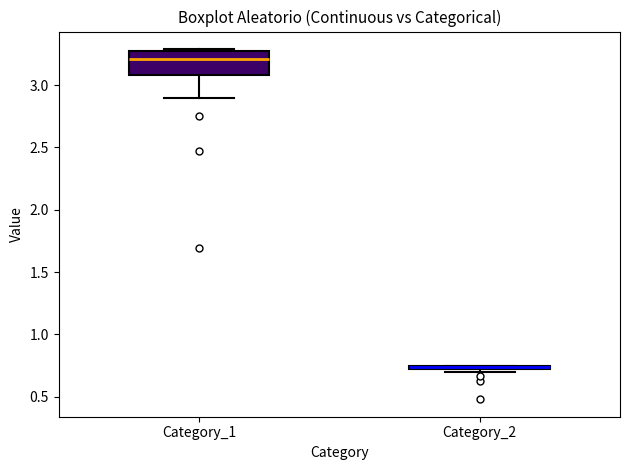

Which box is the tallest, from its lower edge to its upper edge?

Category_1